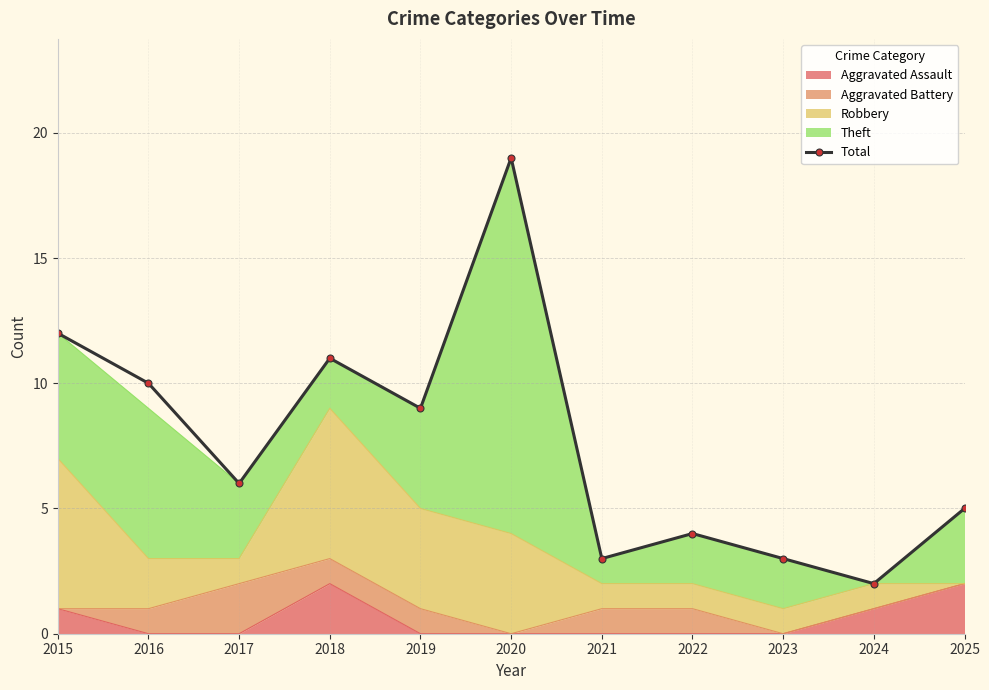

Reading left to right, list all the values displayed in this chart.

2015=12	2016=10	2017=6	2018=11	2019=9	2020=19	2021=3	2022=4	2023=3	2024=2	2025=5